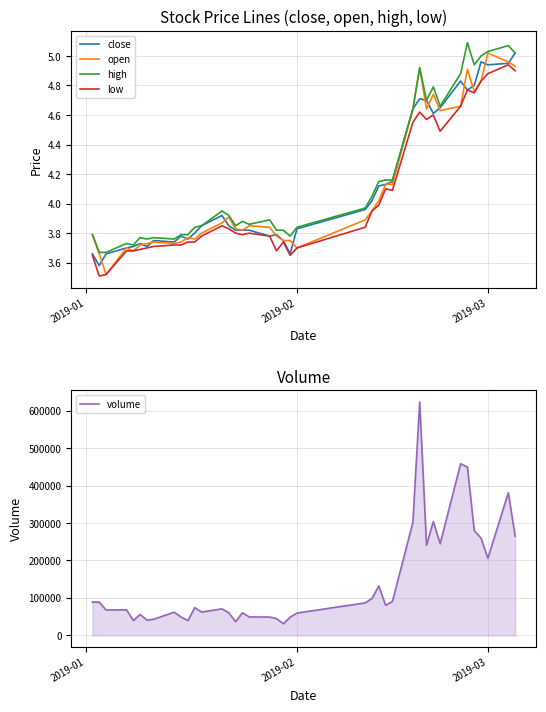

Which series has the largest range (max minus min)?

volume